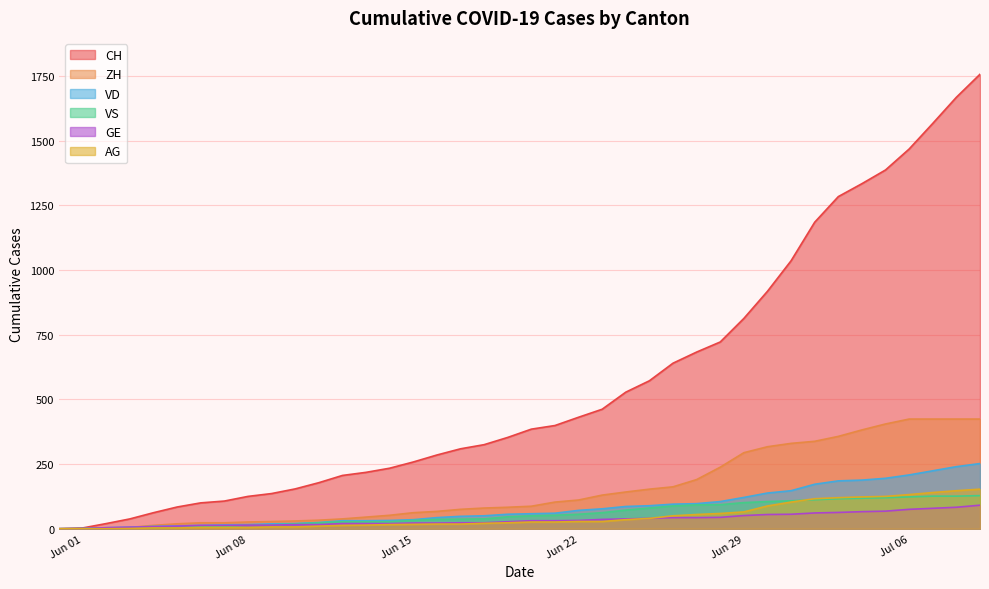

Which series has the widest spread of values?

CH